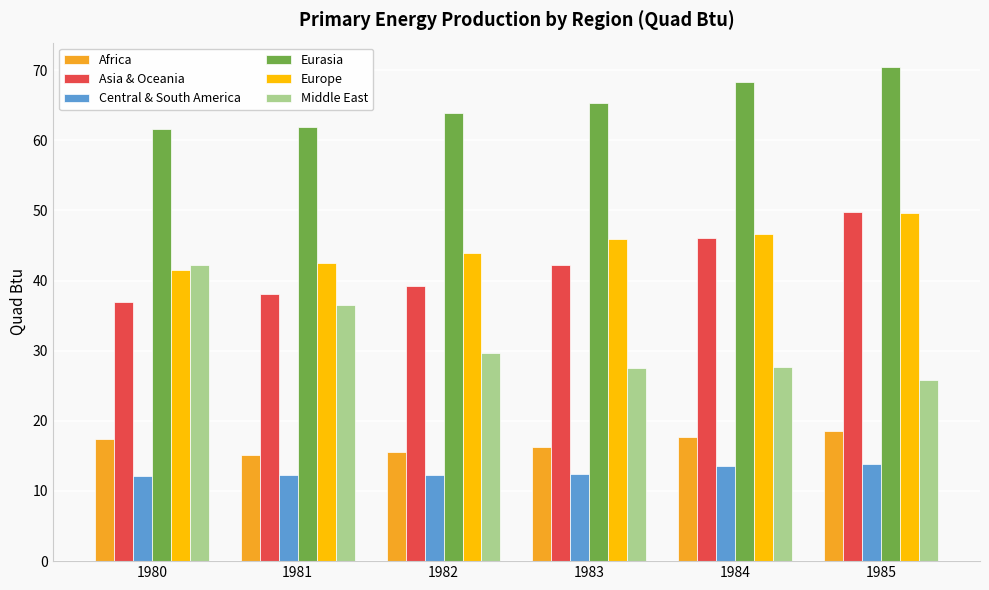

What is the lowest value of the Central & South America series?

12.1